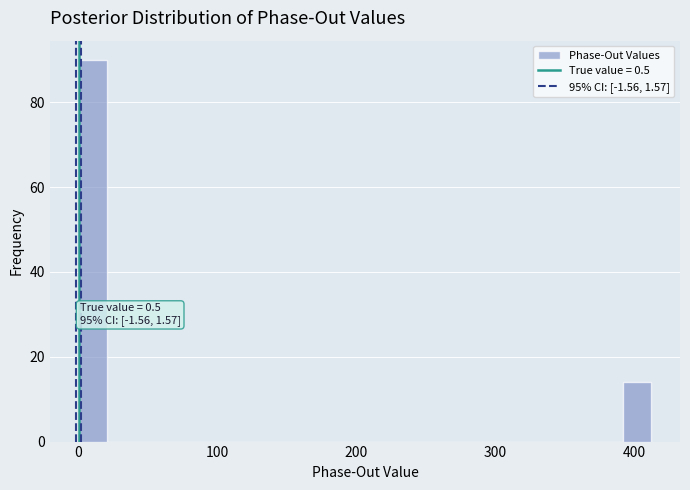

Read against the x-axis, roughly where is the centre of the tallest bar?

10